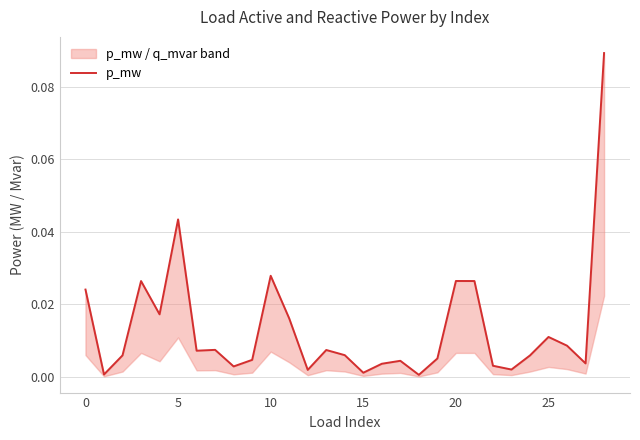

How many points are lower than both their immediate neighbors (excluding endpoints)?

9